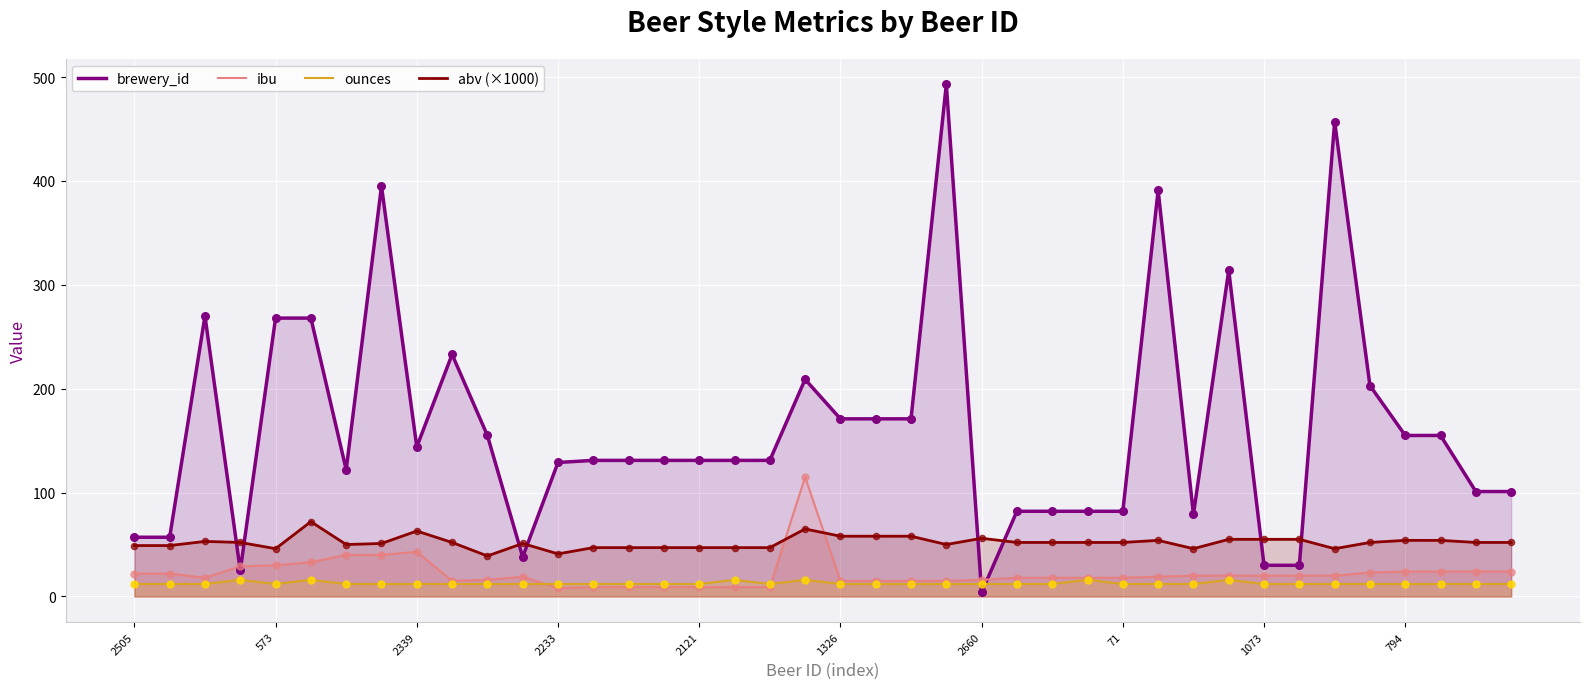

What are all the series names shown in the legend?

brewery_id, ibu, ounces, abv (×1000)